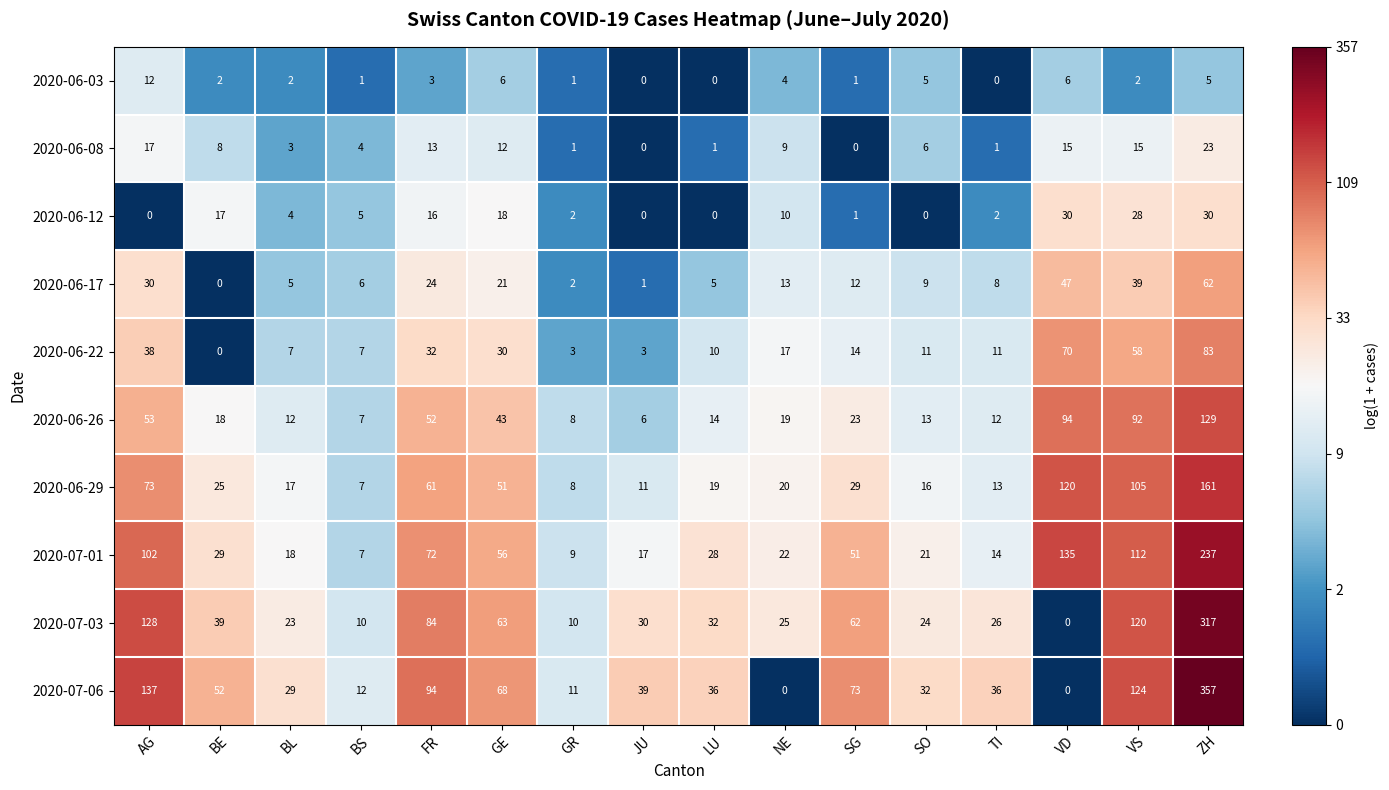

What is the total value across all series at NE?

139